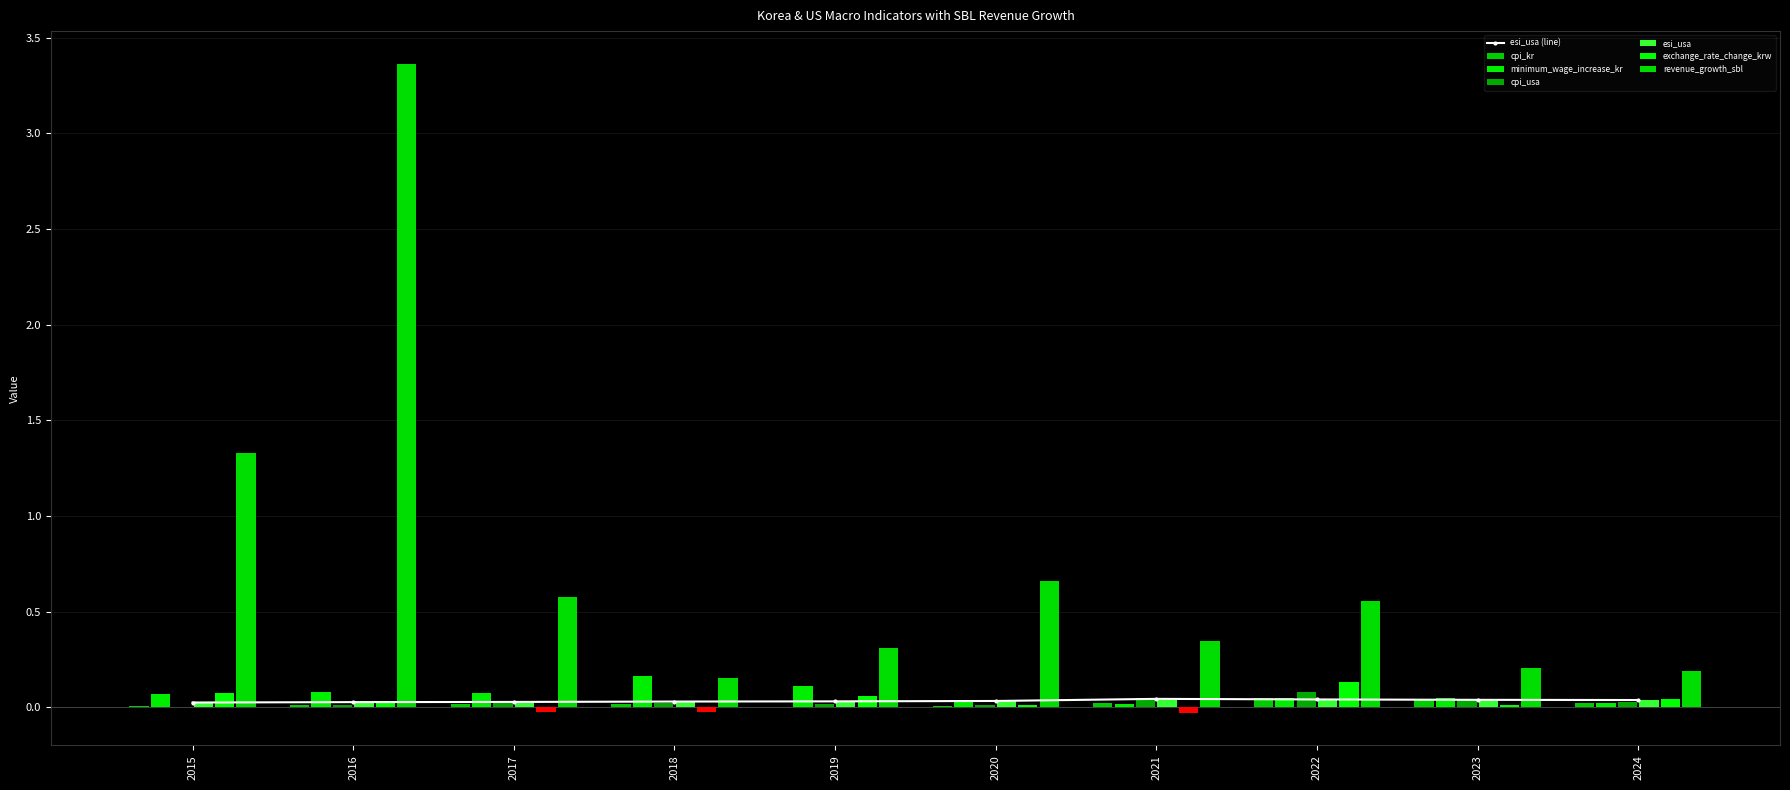

What are all the series names shown in the legend?

cpi_kr, minimum_wage_increase_kr, cpi_usa, esi_usa, exchange_rate_change_krw, revenue_growth_sbl